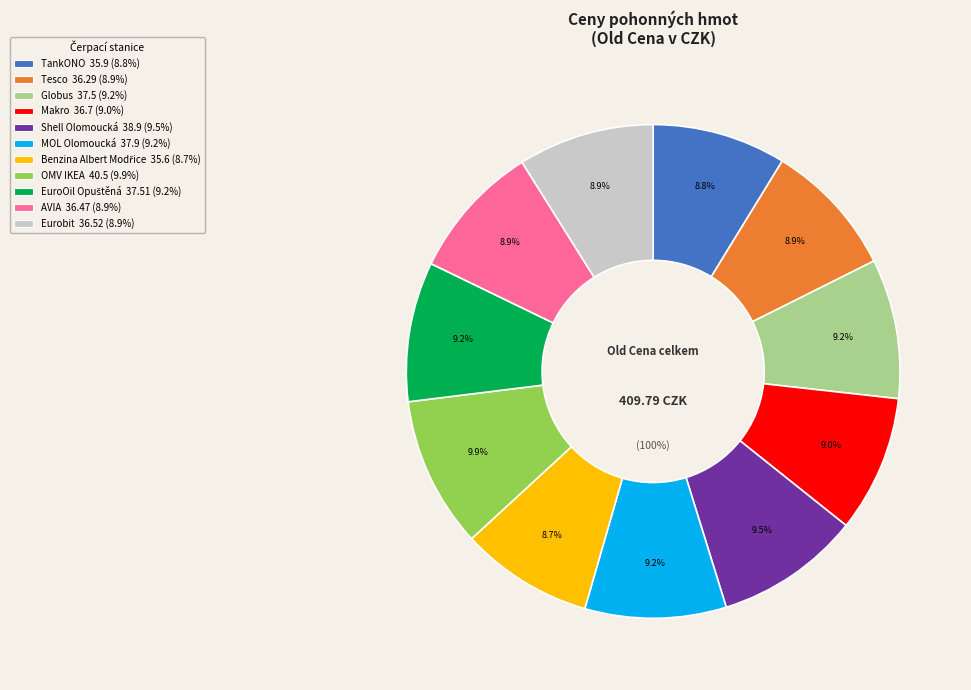

To the nearest percent, what percentage of the pie is OMV IKEA?

10%